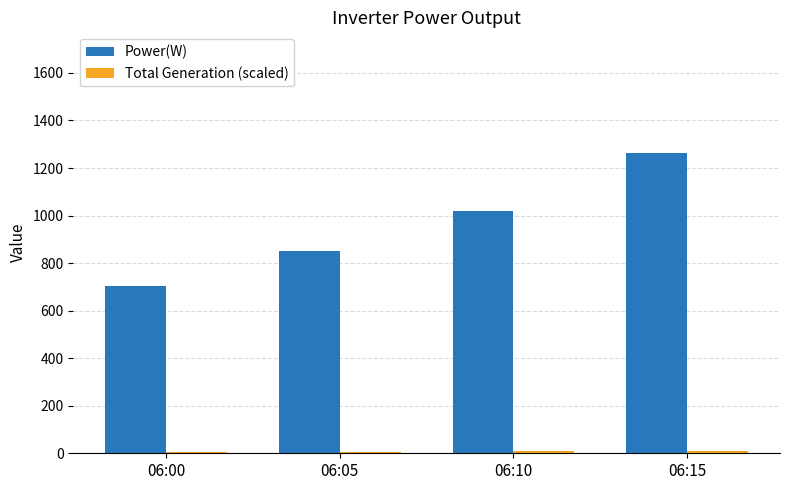

True or false: Power(W) has a value of 956.3 at 06:00.

False